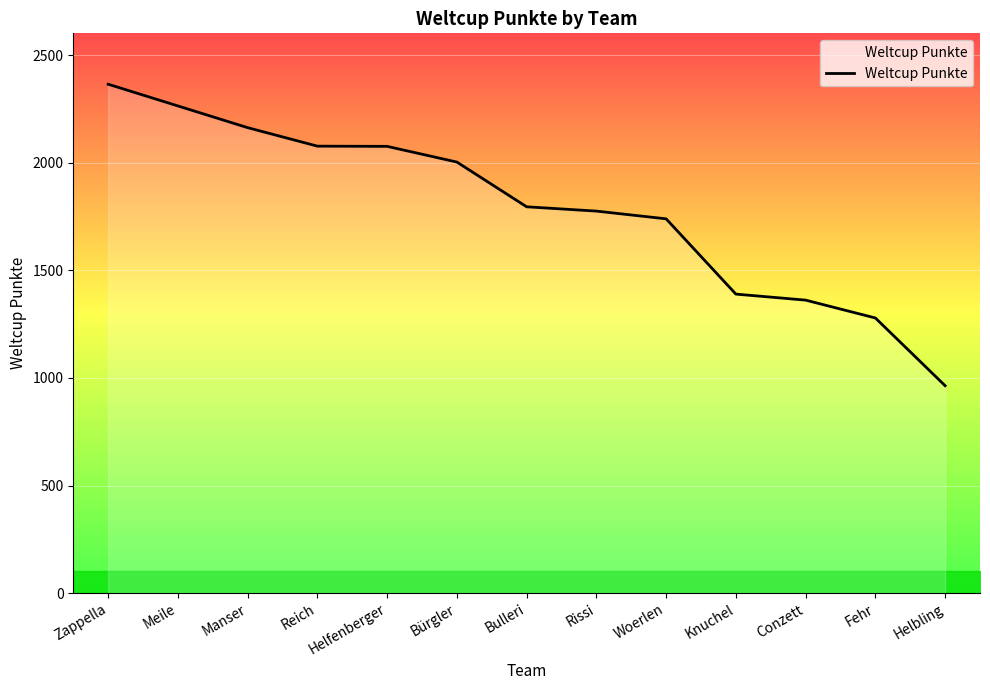

How many lines are shown in the chart?

1